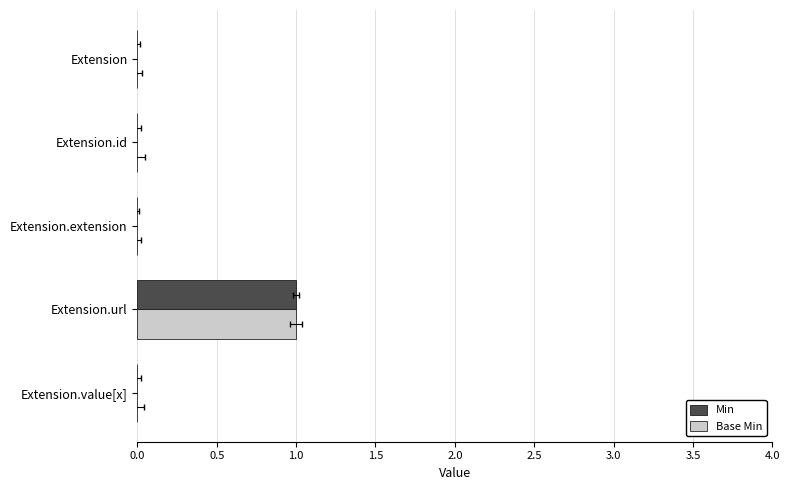

What are all the series names shown in the legend?

Min, Base Min